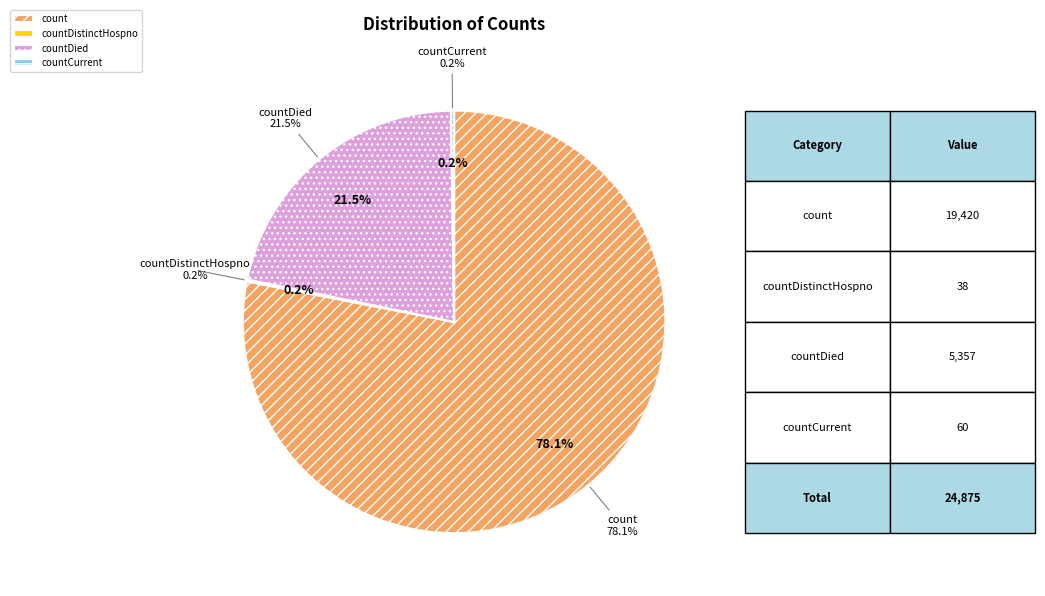

Does any single category account for the majority?

Yes